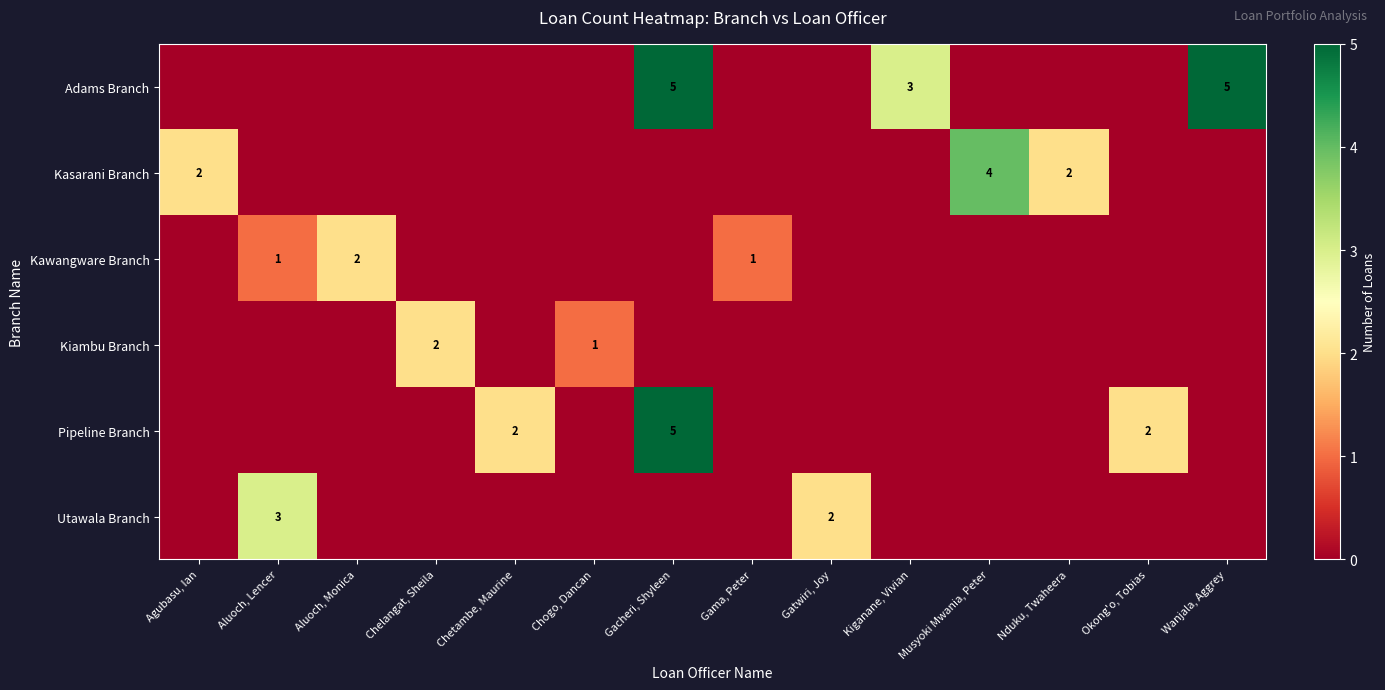

How many series are shown in this chart?

6